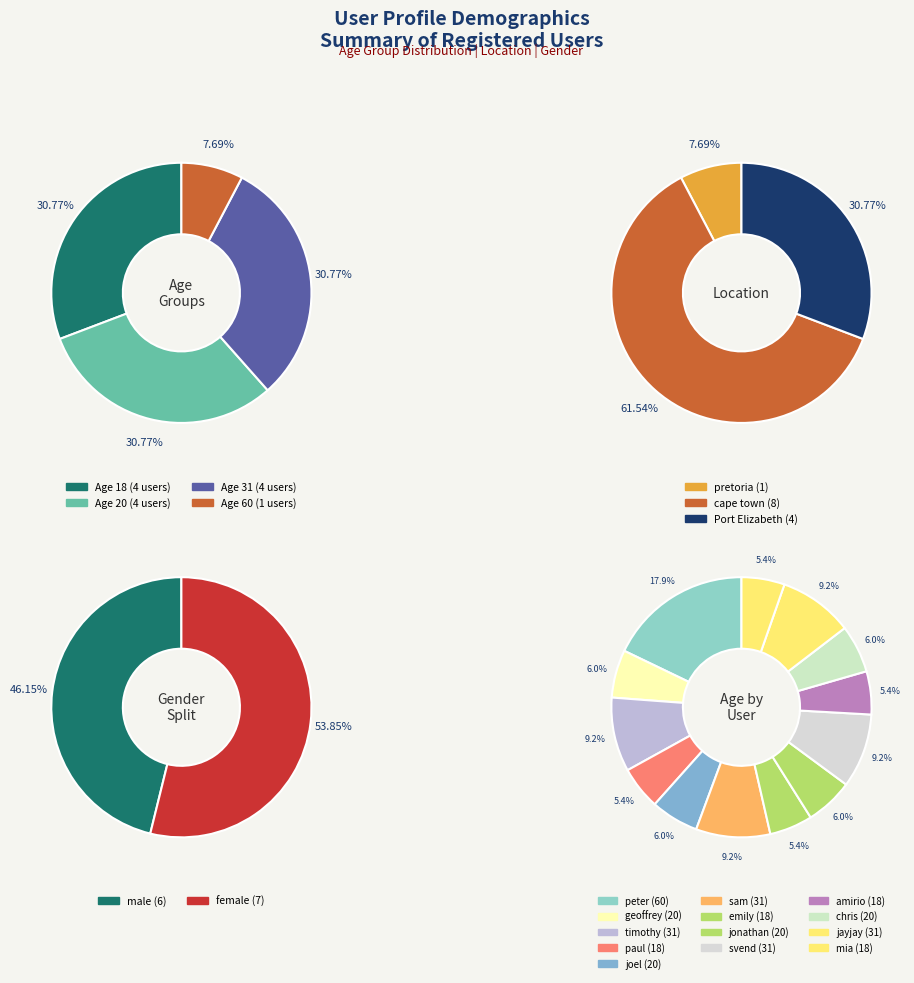

What is the smallest slice in the pie chart?

paul